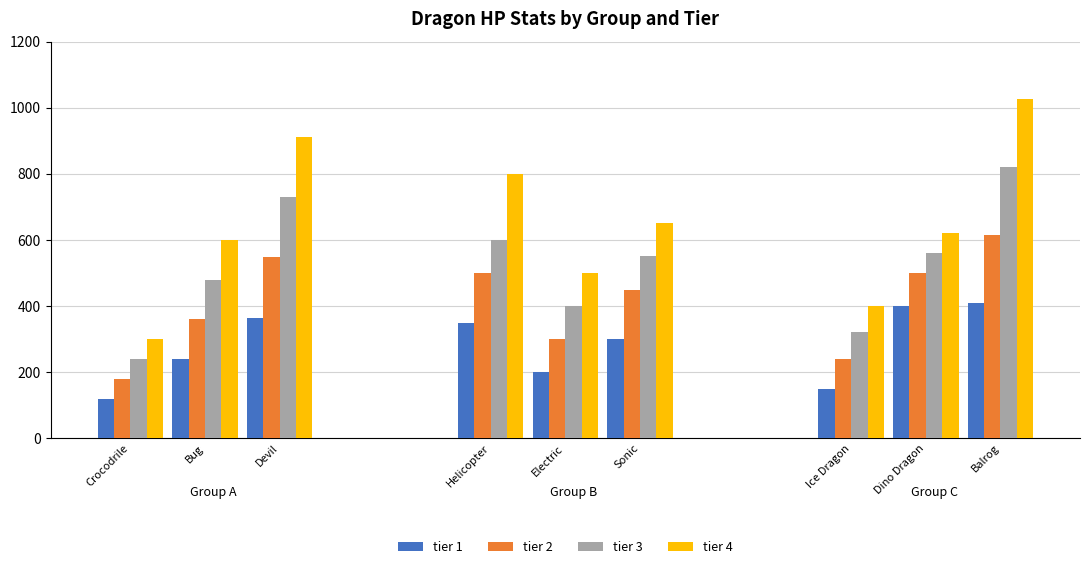

How many data points in tier 2 are less than 450?

4